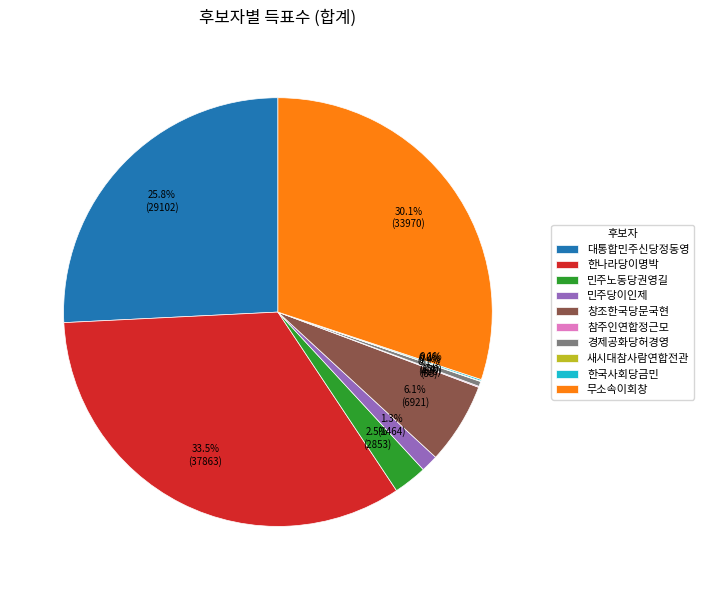

To the nearest percent, what portion does 민주당이인제 represent?

1%